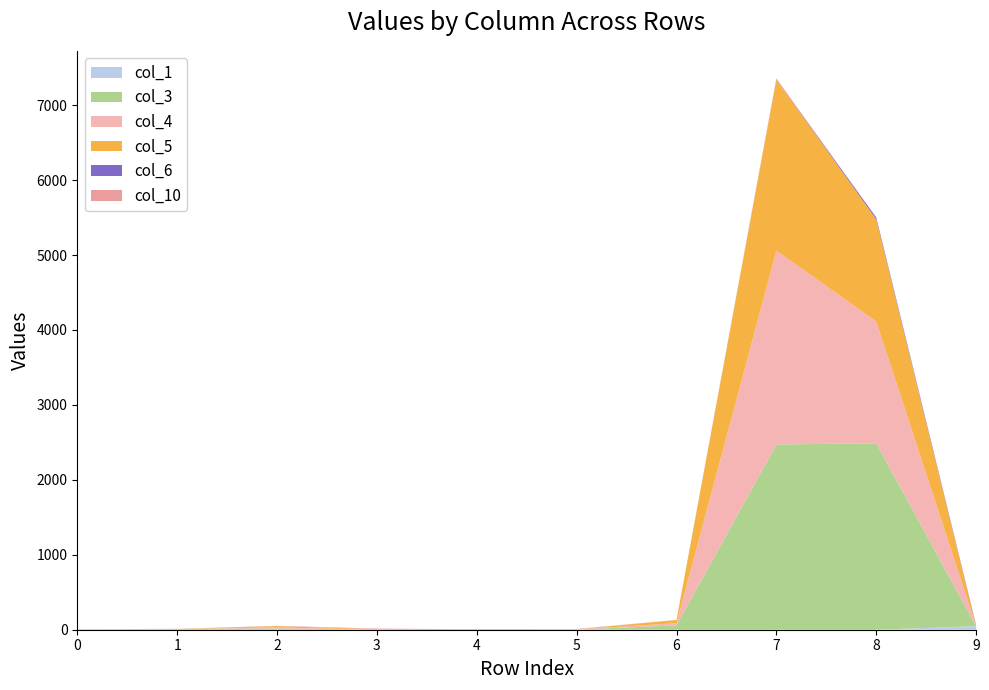

Reading right to left, extract all data points from this chart.

col_1: 9=47	8=0	7=0	6=0	5=2	4=0	3=1	2=0	1=0	0=4
col_3: 9=0	8=2488	7=2472	6=58	5=0	4=0	3=0	2=18	1=11	0=0
col_4: 9=0	8=1625	7=2586	6=29	5=3	4=0	3=0	2=12	1=0	0=0
col_5: 9=2	8=1364	7=2282	6=44	5=0	4=2	3=7	2=18	1=1	0=0
col_6: 9=12	8=24	7=2	6=0	5=0	4=4	3=0	2=0	1=0	0=2
col_10: 9=0	8=0	7=15	6=0	5=5	4=0	3=7	2=4	1=0	0=0